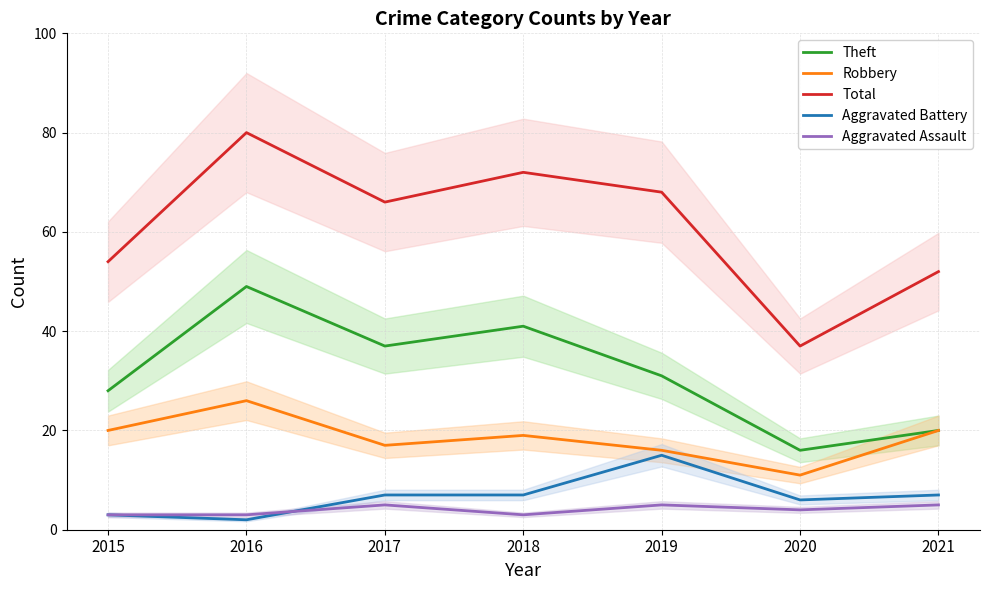

Reading right to left, list all the values displayed in this chart.

Theft: 2021=20	2020=16	2019=31	2018=41	2017=37	2016=49	2015=28
Robbery: 2021=20	2020=11	2019=16	2018=19	2017=17	2016=26	2015=20
Total: 2021=52	2020=37	2019=68	2018=72	2017=66	2016=80	2015=54
Aggravated Battery: 2021=7	2020=6	2019=15	2018=7	2017=7	2016=2	2015=3
Aggravated Assault: 2021=5	2020=4	2019=5	2018=3	2017=5	2016=3	2015=3